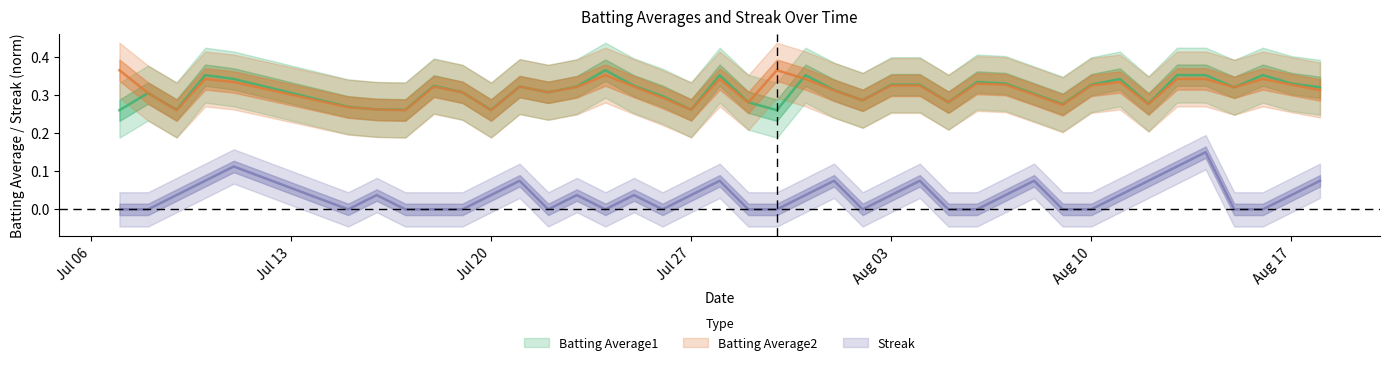

Reading right to left, extract all data points from this chart.

Batting Average1: 0.3	0.3	0.4	0.3	0.4	0.4	0.3	0.3	0.3	0.3	0.3	0.3	0.3	0.3	0.3	0.3	0.3	0.3	0.4	0.3	0.3	0.4	0.3	0.3	0.3	0.4	0.3	0.3	0.3	0.3	0.3	0.3	0.3	0.3	0.3	0.3	0.4	0.3	0.3	0.3
Batting Average2: 0.3	0.3	0.3	0.3	0.3	0.3	0.3	0.3	0.3	0.3	0.3	0.3	0.3	0.3	0.3	0.3	0.3	0.3	0.3	0.4	0.3	0.3	0.3	0.3	0.3	0.4	0.3	0.3	0.3	0.3	0.3	0.3	0.3	0.3	0.3	0.3	0.3	0.3	0.3	0.4
Streak: 0.1	0.0	0.0	0.0	0.1	0.1	0.1	0.0	0.0	0.0	0.1	0.0	0.0	0.0	0.1	0.0	0.0	0.1	0.0	0.0	0.0	0.1	0.0	0.0	0.0	0.0	0.0	0.0	0.1	0.0	0.0	0.0	0.0	0.0	0.0	0.1	0.1	0.0	0.0	0.0